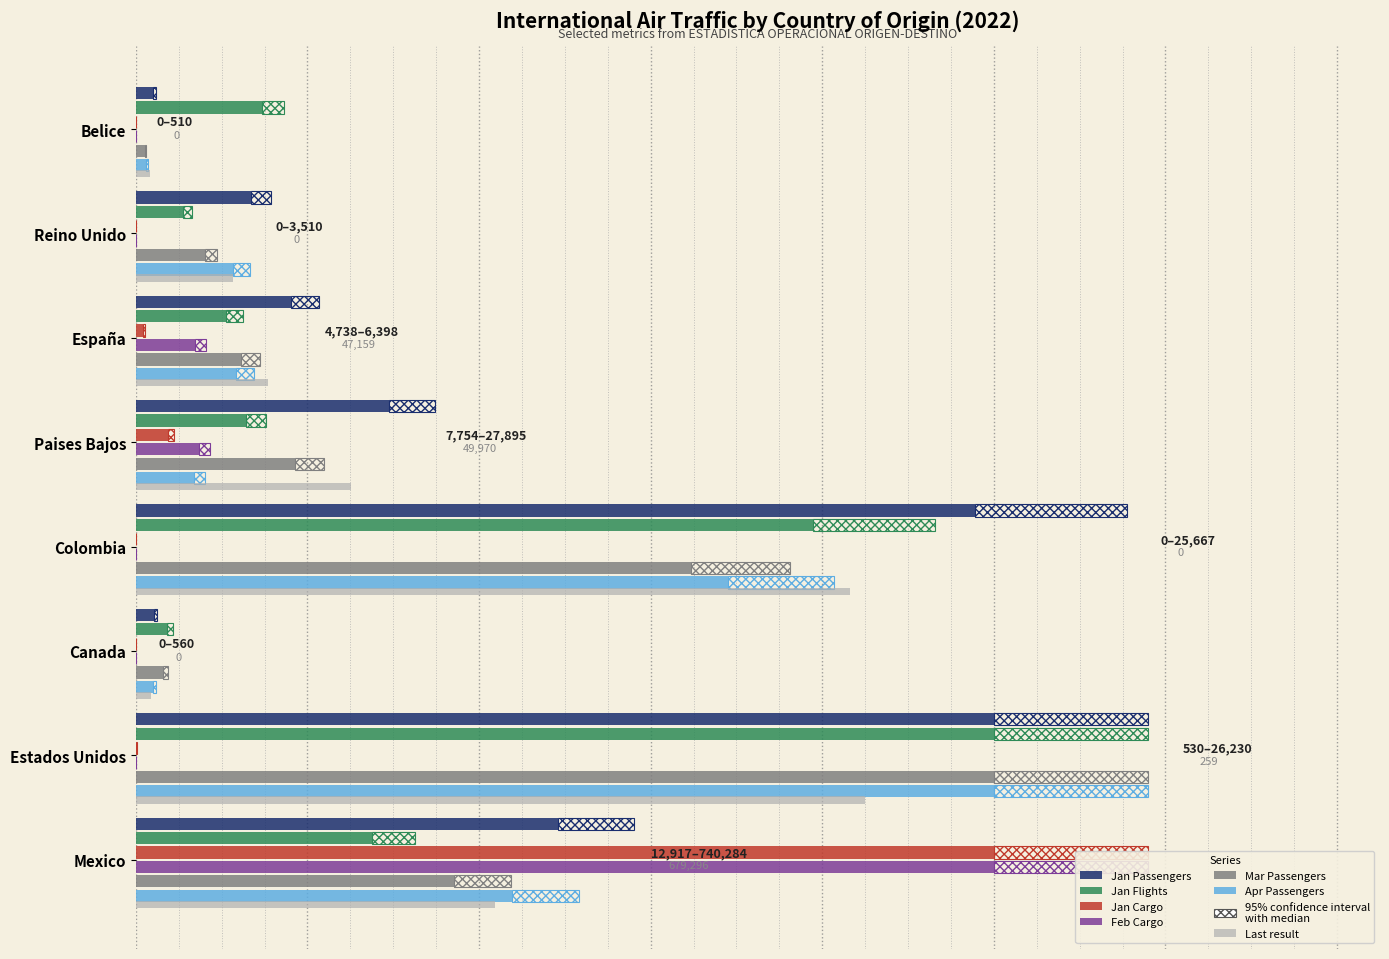

Reading right to left, list all the values displayed in this chart.

Jan Passengers: 1.9	13.4	18.1	29.6	97.9	2.1	100.0	49.2
Jan Flights: 14.7	5.5	10.6	12.8	78.9	3.7	100.0	27.5
Jan Cargo: 0.0	0.0	0.9	3.8	0.0	0.0	0.1	100.0
Feb Cargo: 0.0	0.0	6.9	7.4	0.0	0.0	0.0	100.0
Mar Passengers: 1.0	8.1	12.2	18.5	64.6	3.2	100.0	37.1
Apr Passengers: 1.2	11.3	11.7	6.8	69.0	1.9	100.0	43.8